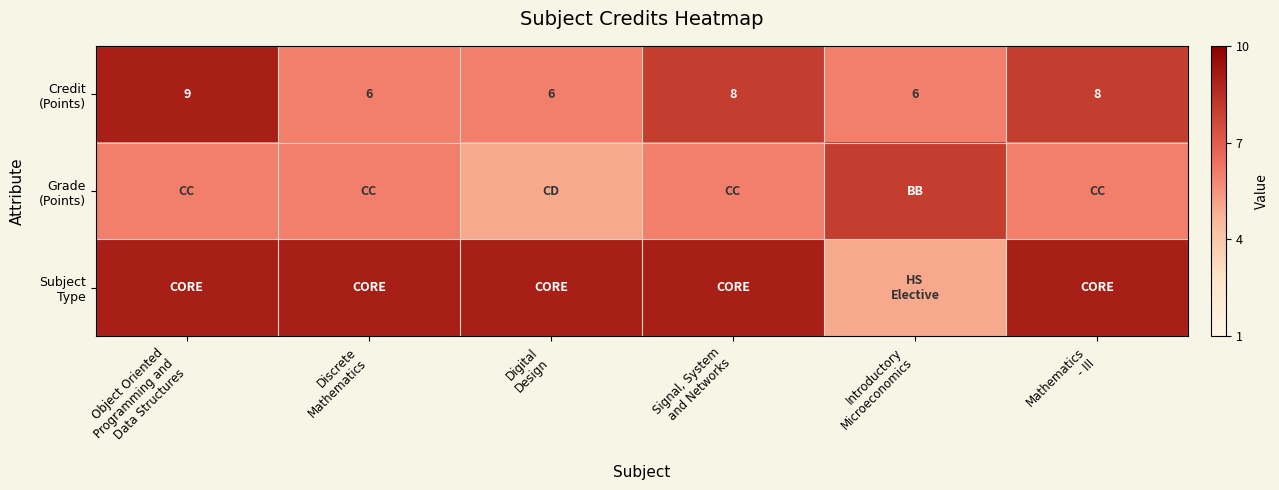

What is the difference between the highest and lowest values at Signal, System
and Networks?

3